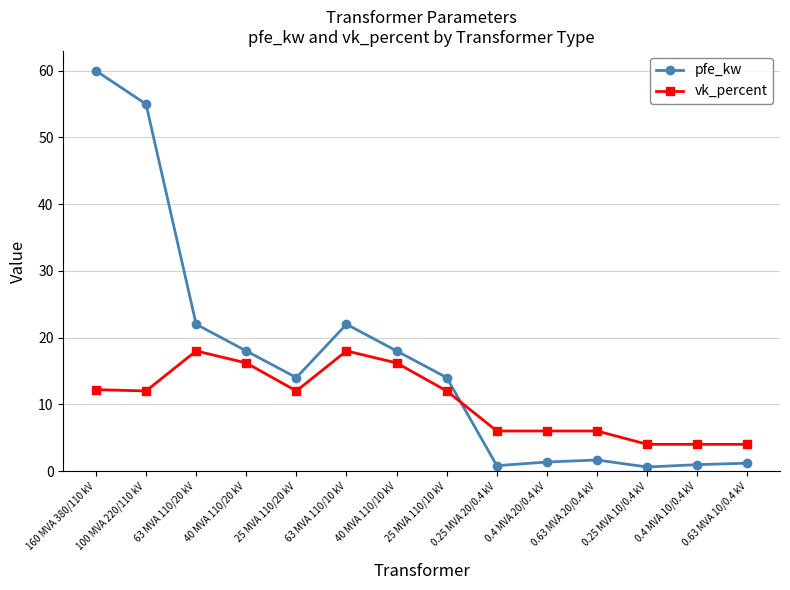

At which category does the chart reach its peak across all series?

160 MVA 380/110 kV